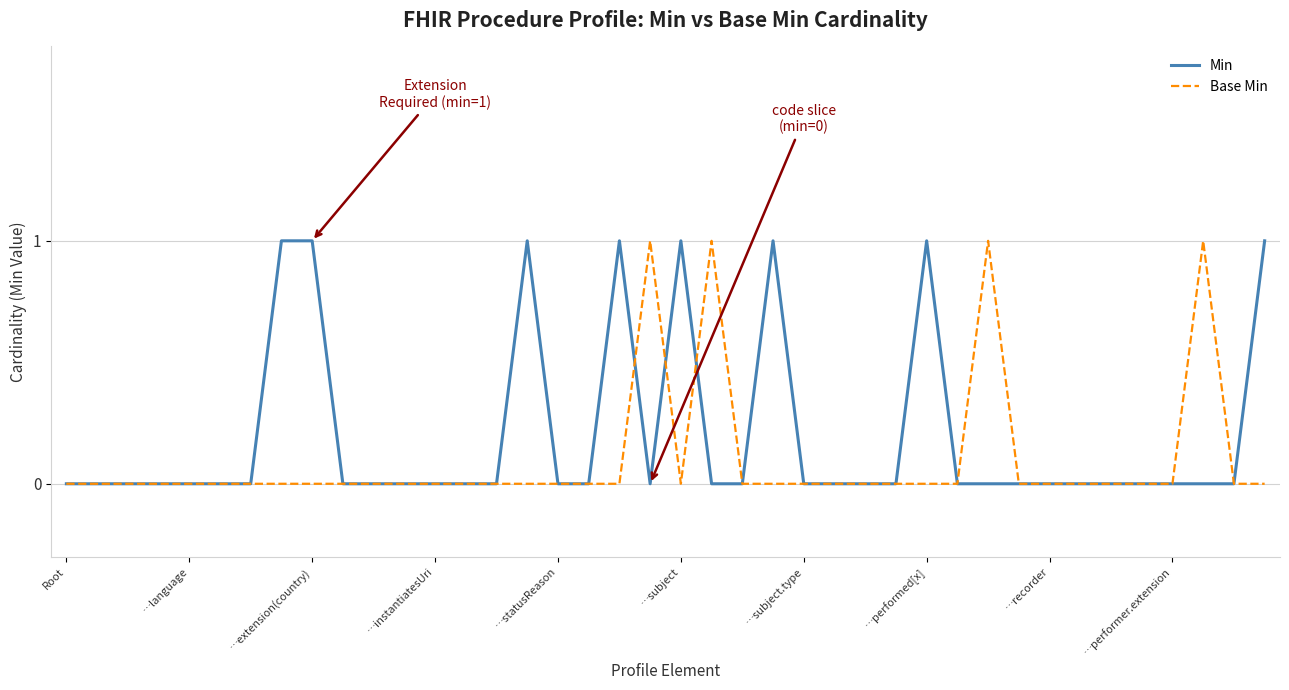

Which series has the largest total across all categories?

Min